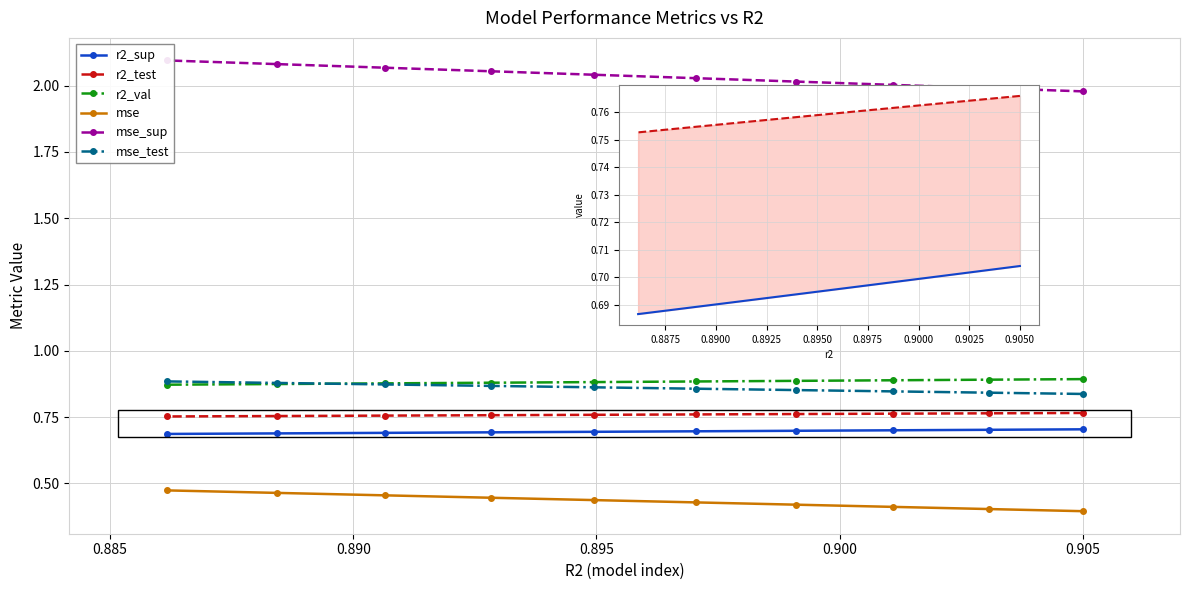

What are all the series names shown in the legend?

r2_sup, r2_test, r2_val, mse, mse_sup, mse_test